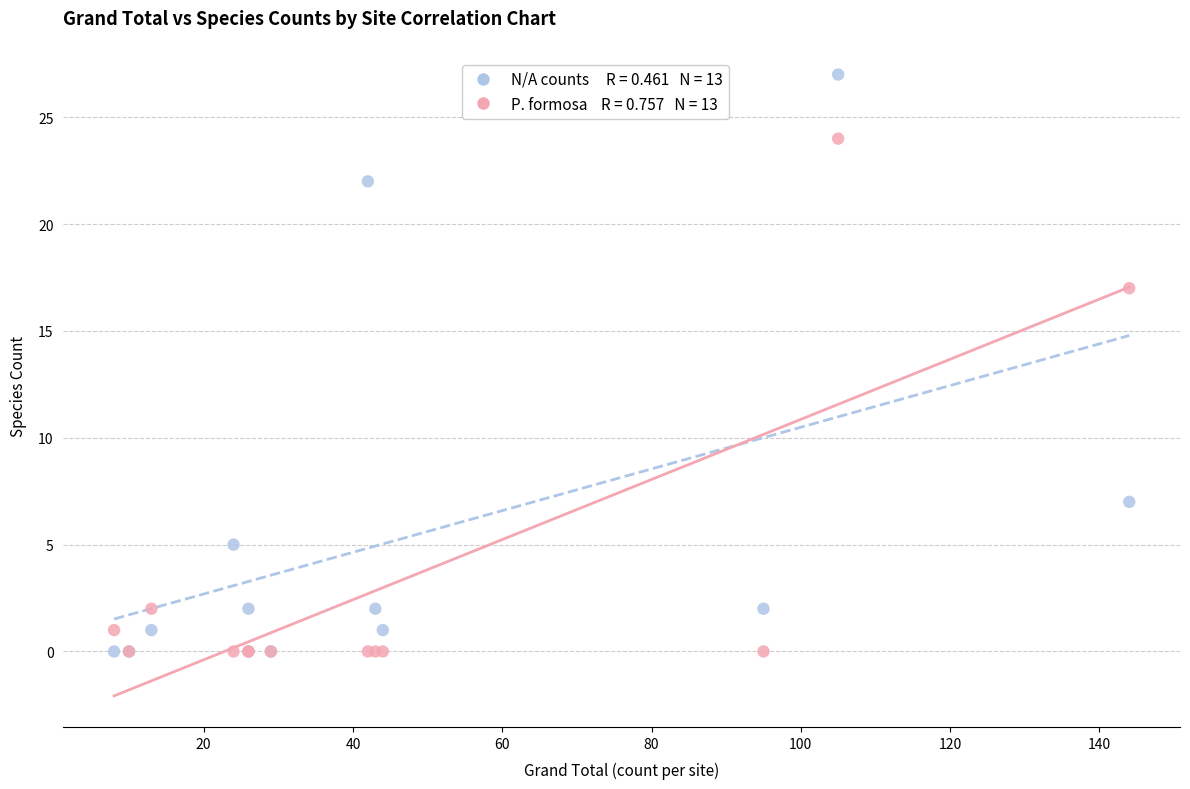

Across all series, what Y value is closest to 13?

17